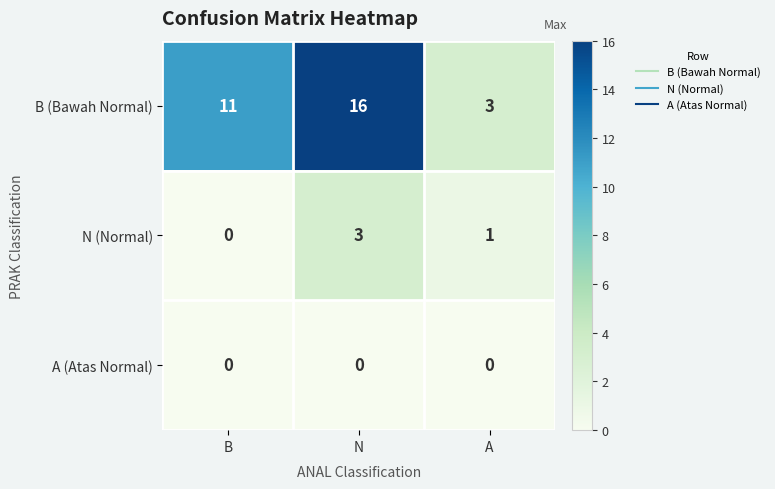

What is the total value across all series at N?

19